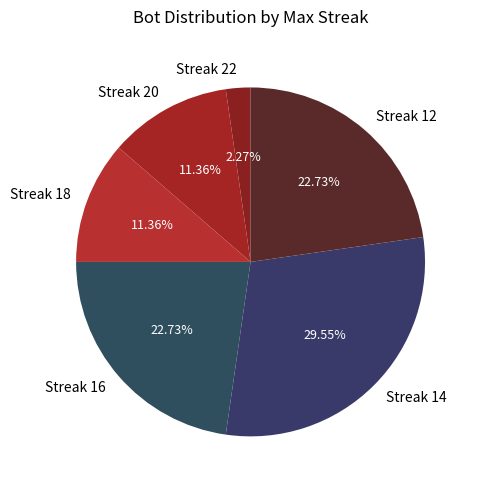

Is there any slice that represents more than half of the pie?

No